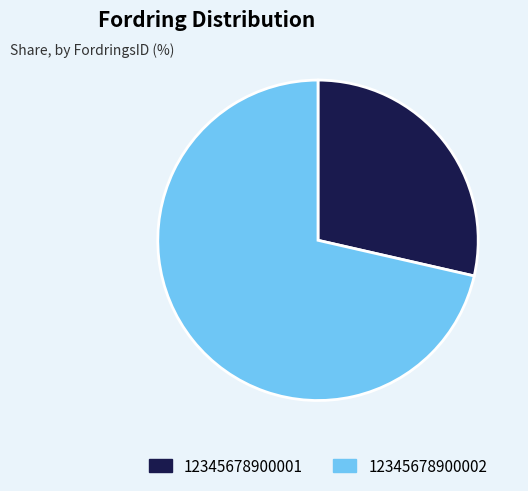

Which slice is the smallest?

12345678900001